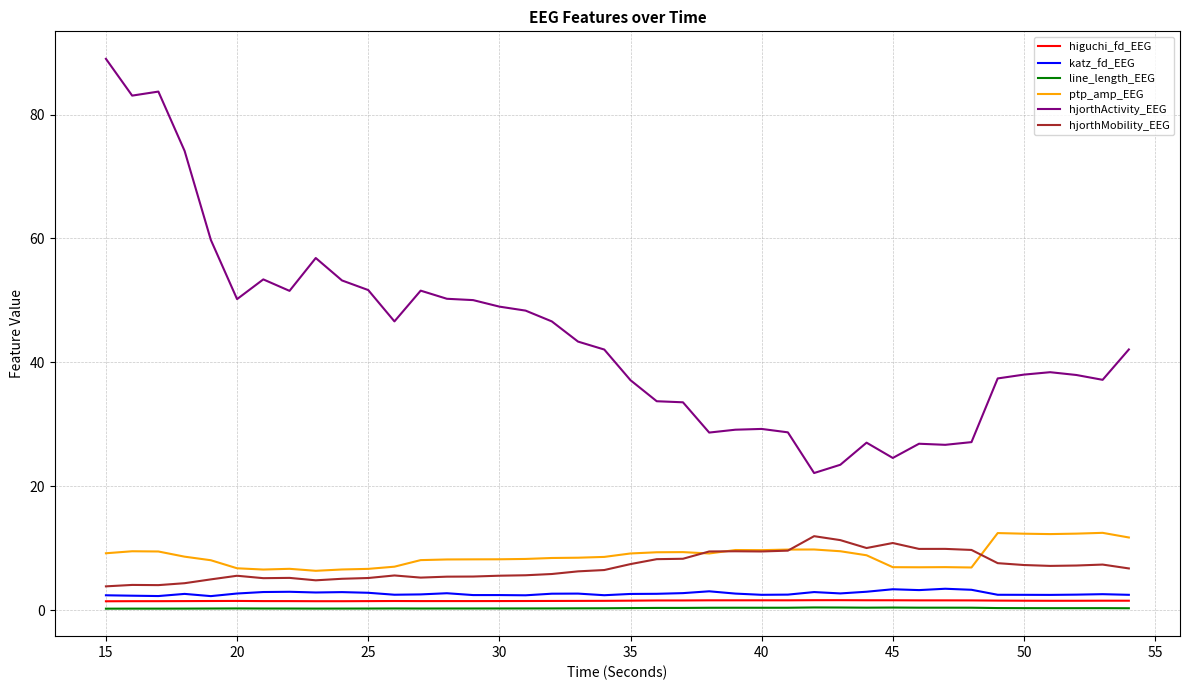

Which series has the largest range (max minus min)?

hjorthActivity_EEG